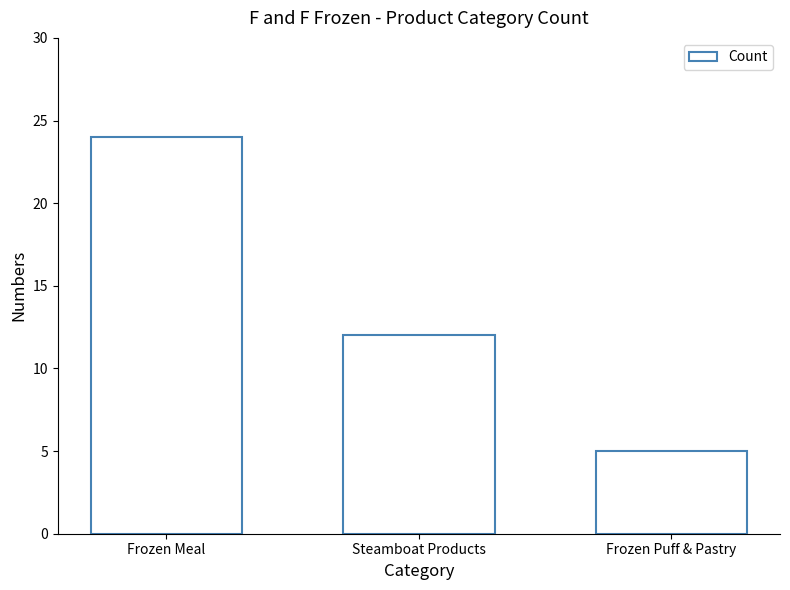

Are the bars grouped side by side (vs. stacked)?

No